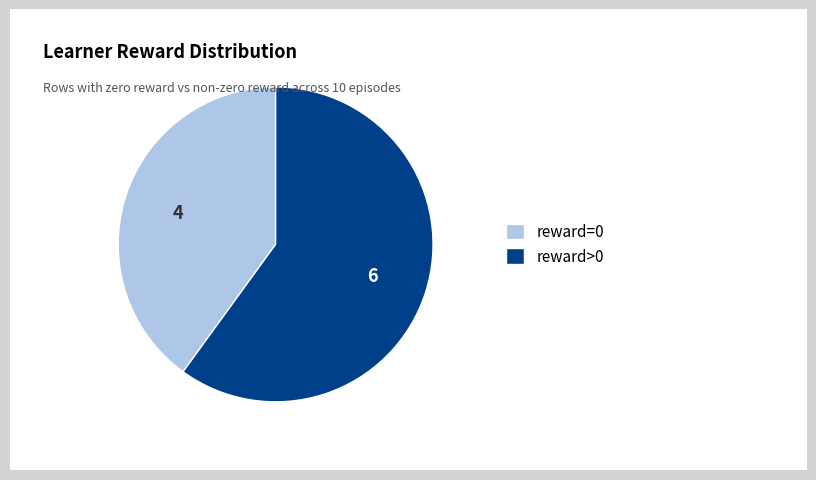

Between reward=0 and reward>0, which is larger?

reward>0